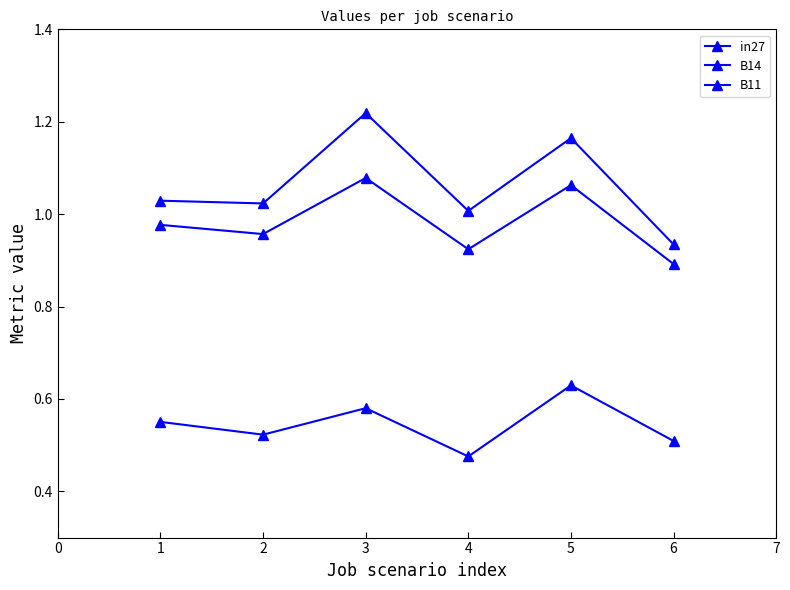

Count the number of categories in the chart.

6